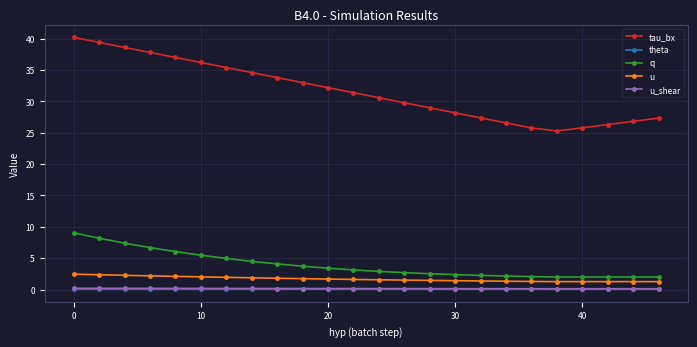

True or false: tau_bx and q cross at least once.

False